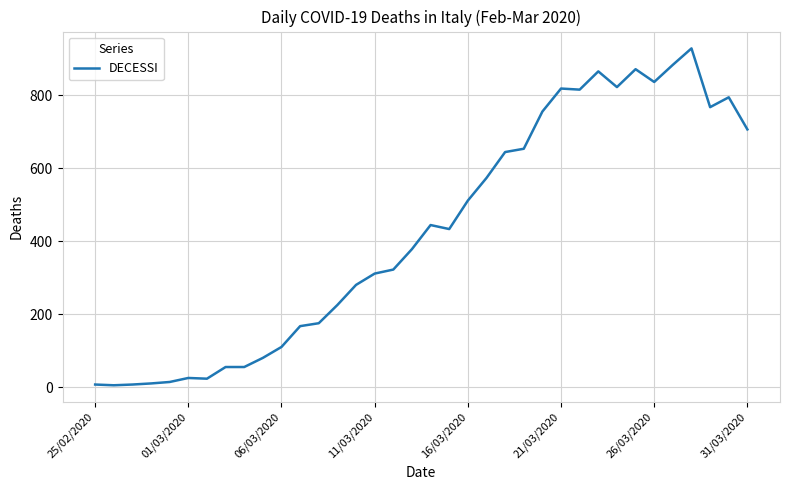

What is the greatest value displayed?

929